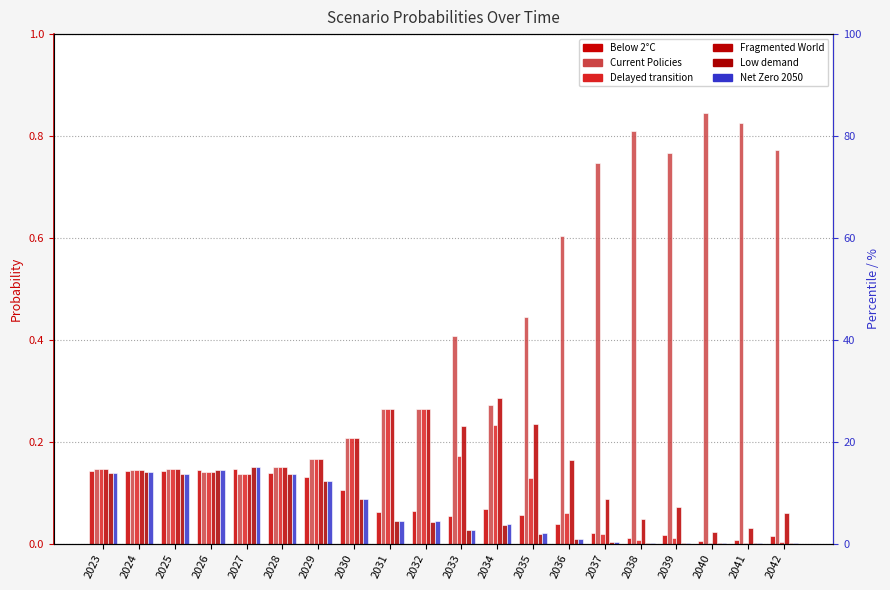

Which series has the widest spread of values?

Current Policies